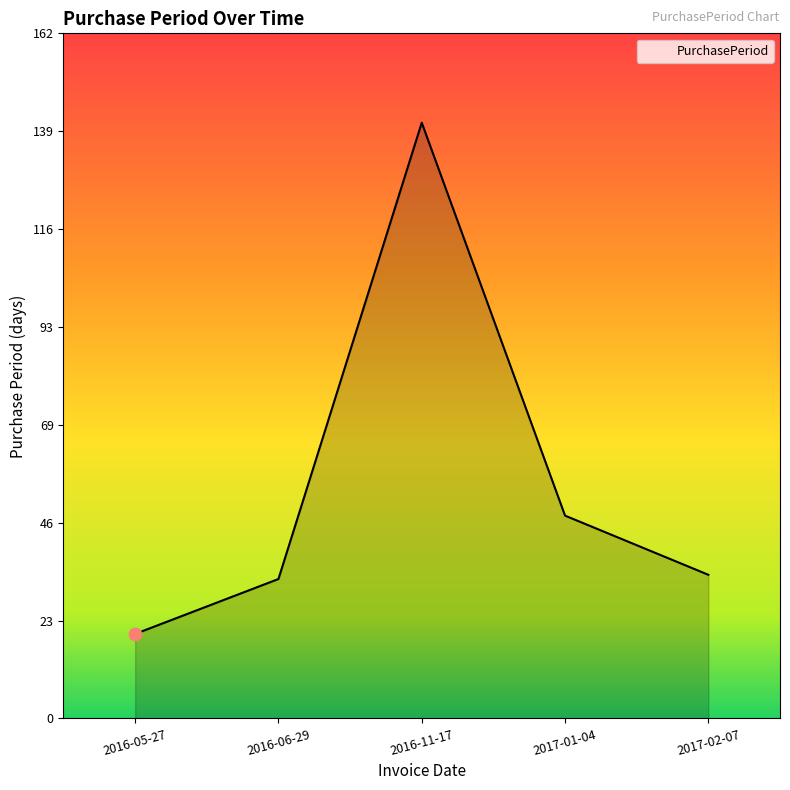

Between 2017-01-04 and 2016-05-27, which is larger?

2017-01-04